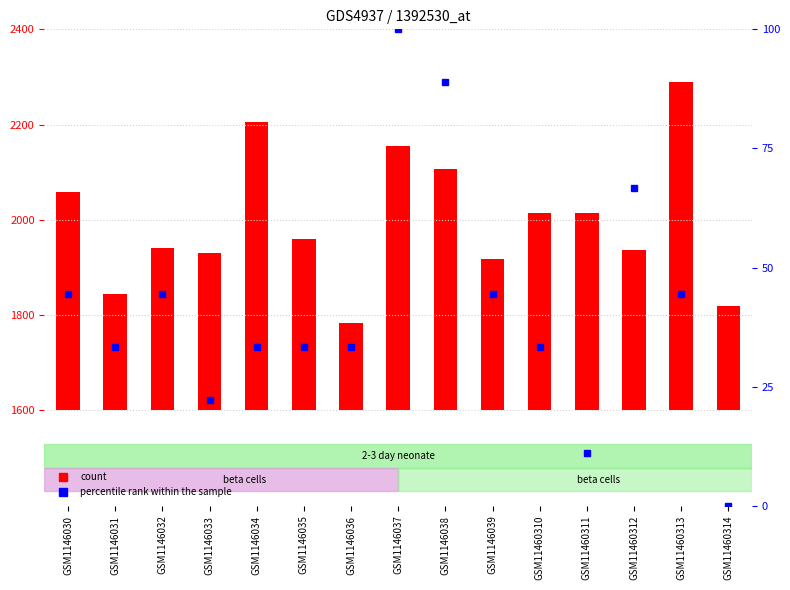

What is the difference between the percentile rank within the sample values at GSM1146031 and GSM1146038?

55.6